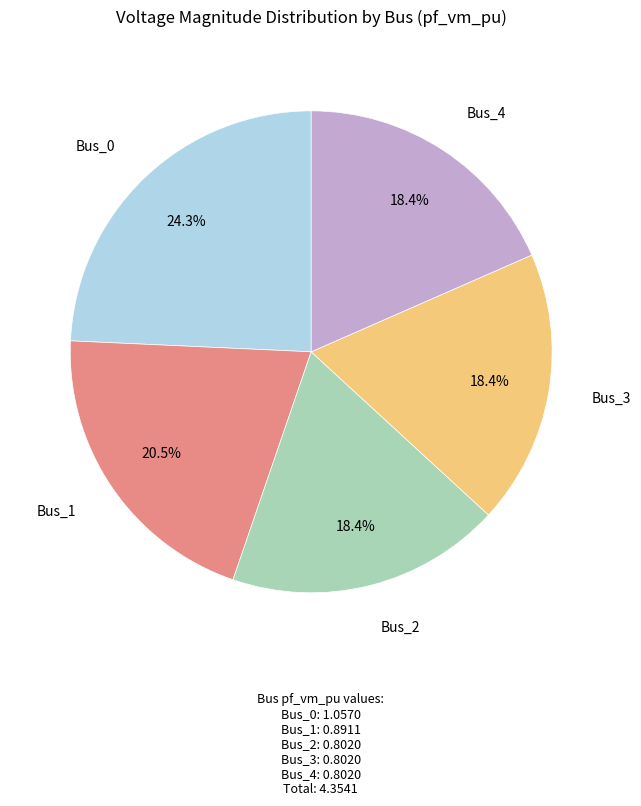

Is there a majority slice in this chart?

No